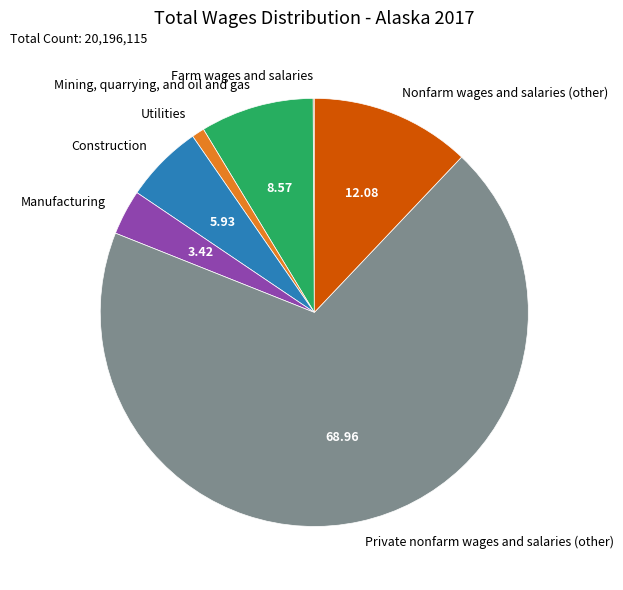

Which slice is the largest?

Private nonfarm wages and salaries (other)